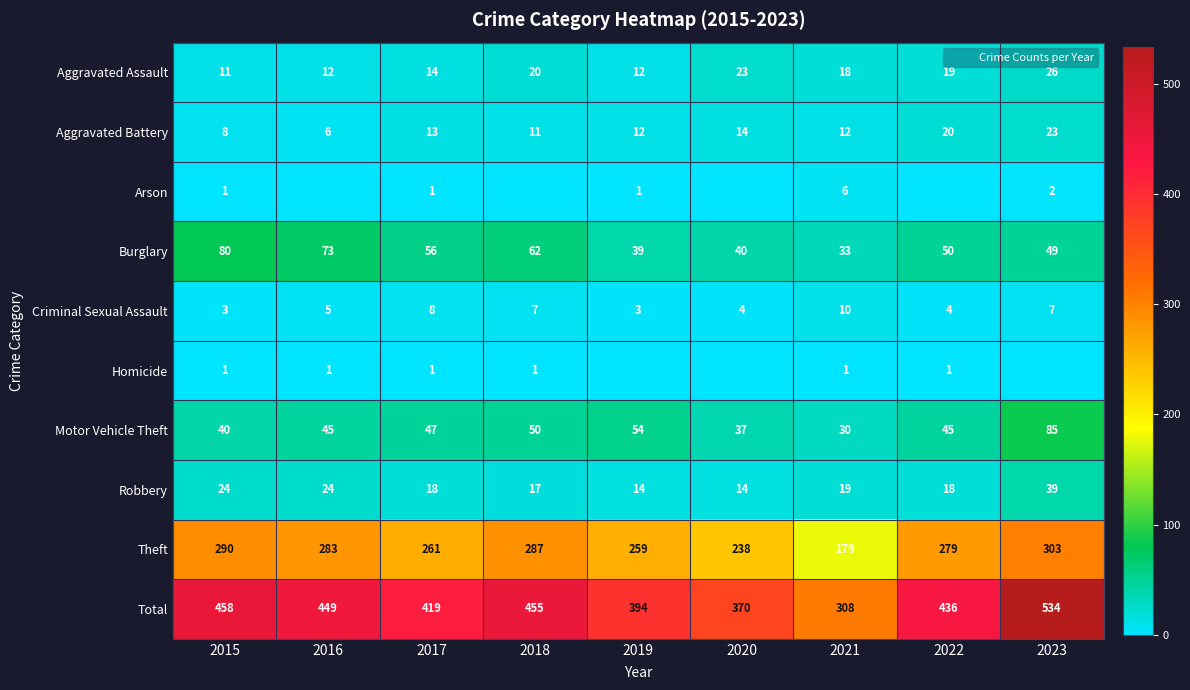

True or false: Burglary has a value of 56 at 2017.

True